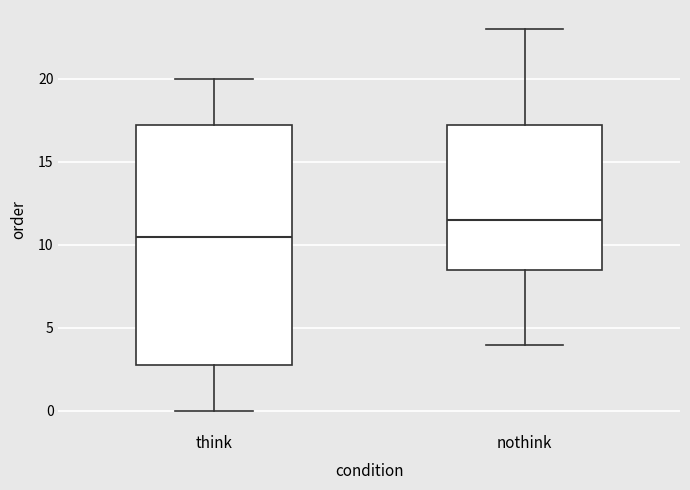

Reading left to right, read every box against the y-axis: the position of its median line, the range the box covers, and the ends of its whiskers. The values are not printed on the chart, so give them approximately, as read against the axis.

think: median 10.5, box 3.0 to 17.5, whiskers 0.0 to 20.0
nothink: median 11.5, box 8.5 to 17.5, whiskers 4.0 to 23.0